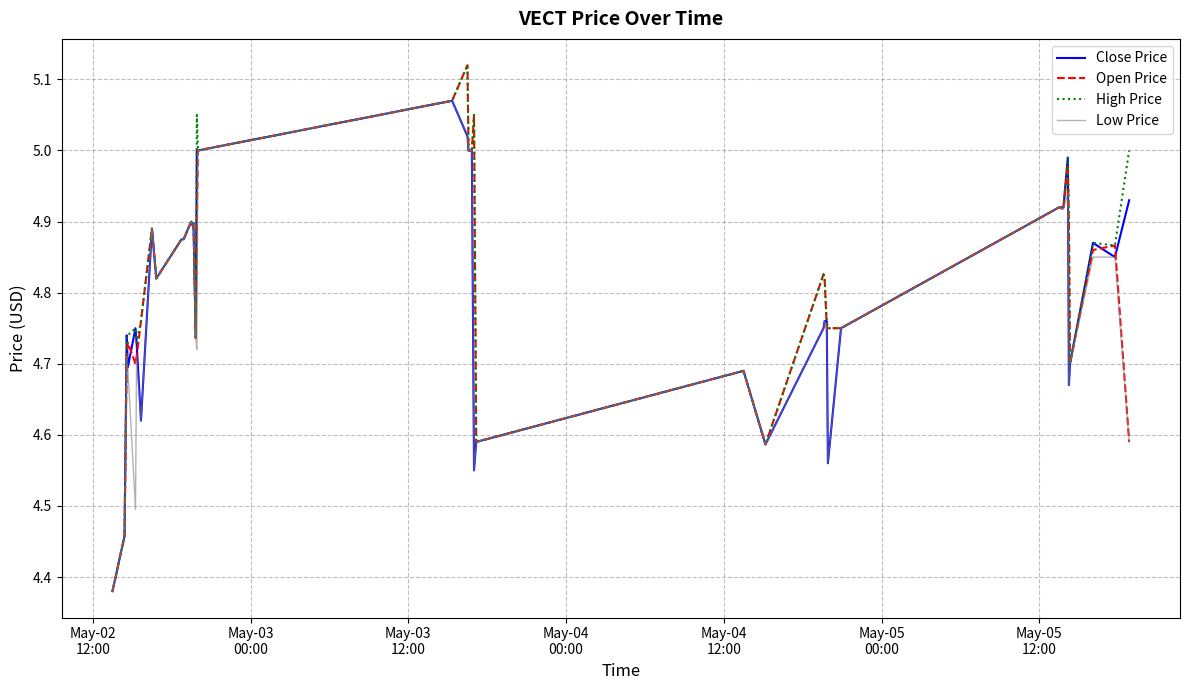

Is this an area chart (filled region under the line)?

No